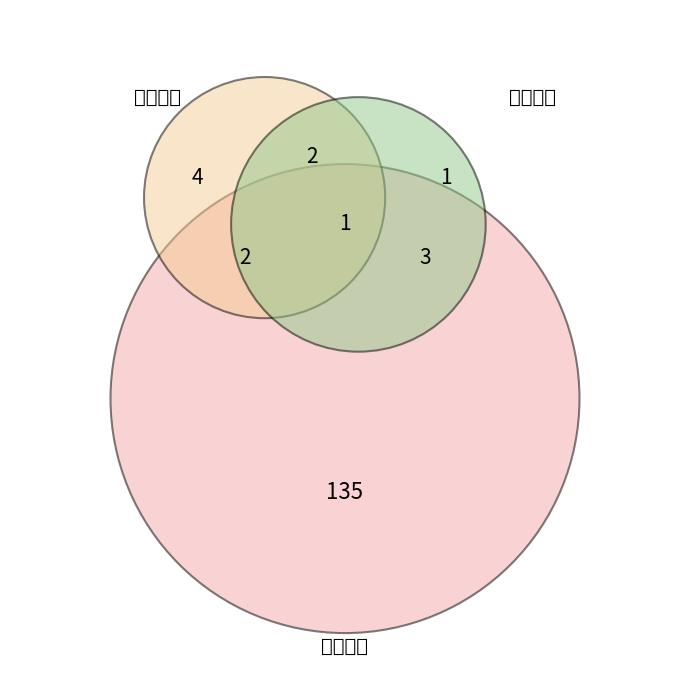

Which slice represents more than half of the pie?

过关斩将